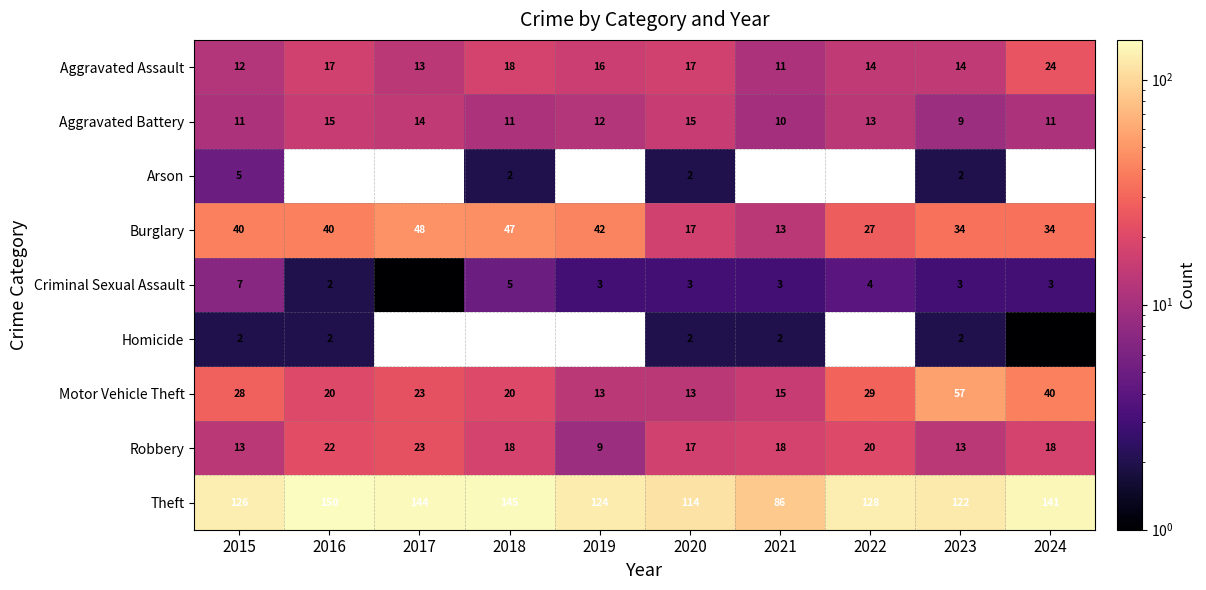

What is the sum of the Robbery values at 2021 and 2024?

36